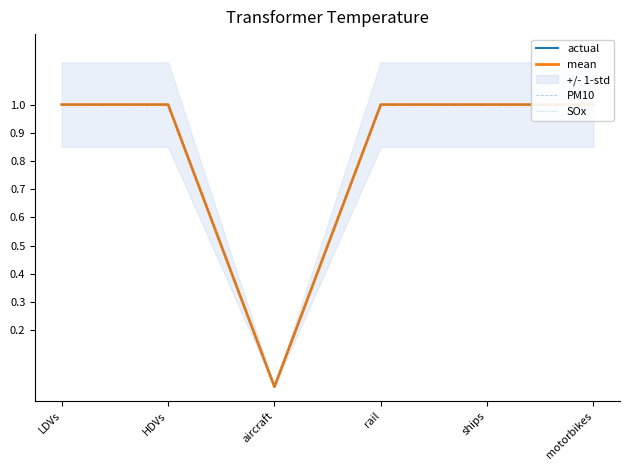

List the labels in order of PM10 value, largest first.

LDVs, HDVs, rail, ships, motorbikes, aircraft